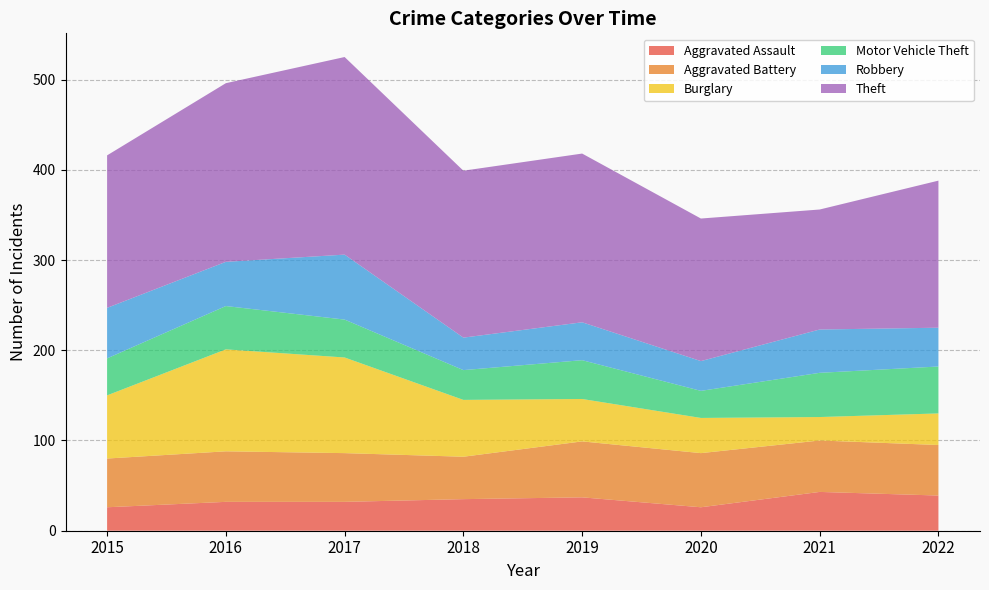

Reading left to right, what are all the values shown in this chart?

Aggravated Assault: 26	32	32	35	37	26	43	39
Aggravated Battery: 54	56	54	47	62	60	57	56
Burglary: 70	113	106	63	47	39	26	35
Motor Vehicle Theft: 41	48	42	33	43	30	49	52
Robbery: 56	49	72	36	42	33	48	43
Theft: 169	198	219	185	187	158	133	163